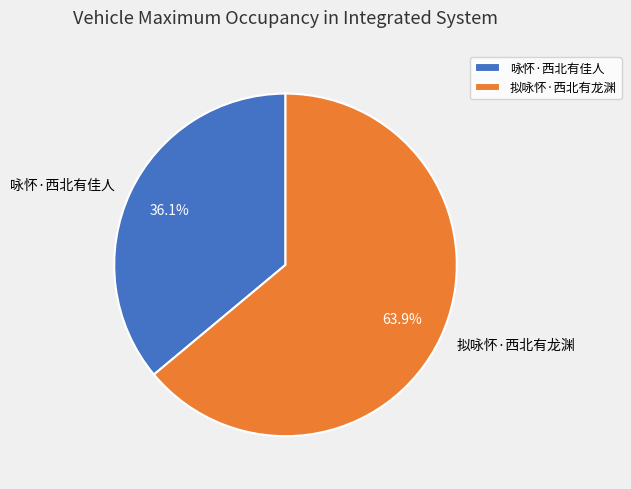

What is the largest slice in the pie chart?

拟咏怀·西北有龙渊